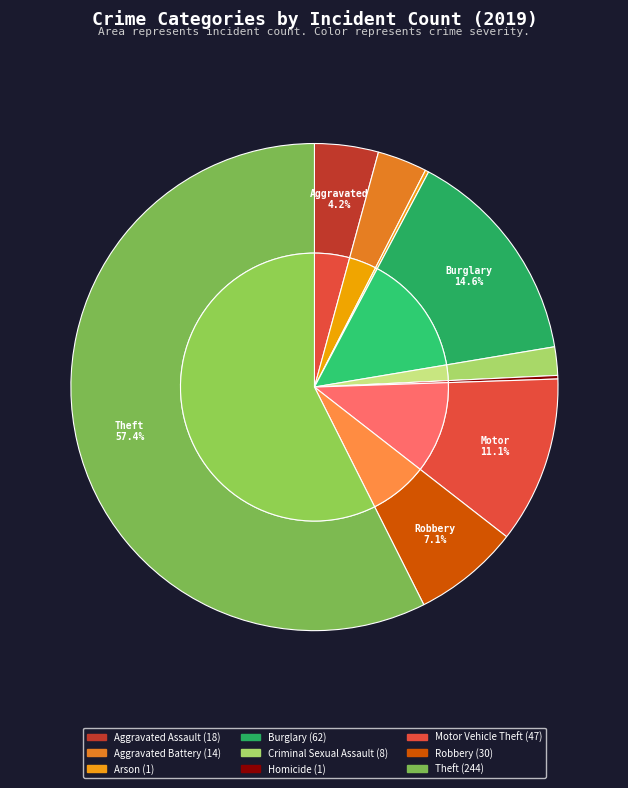

Which slice represents more than half of the pie?

Theft